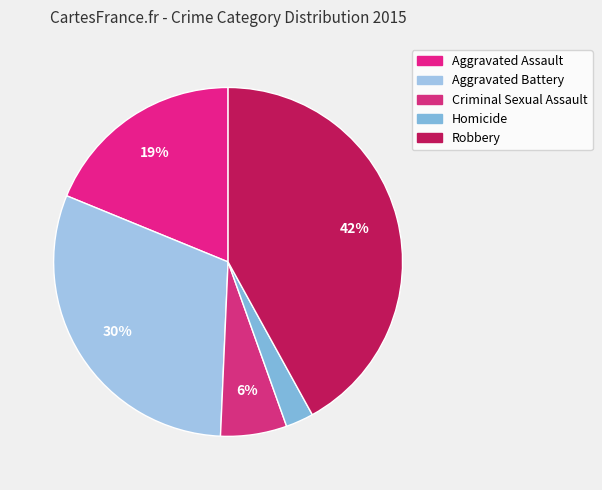

Is Aggravated Battery the majority of the pie?

No